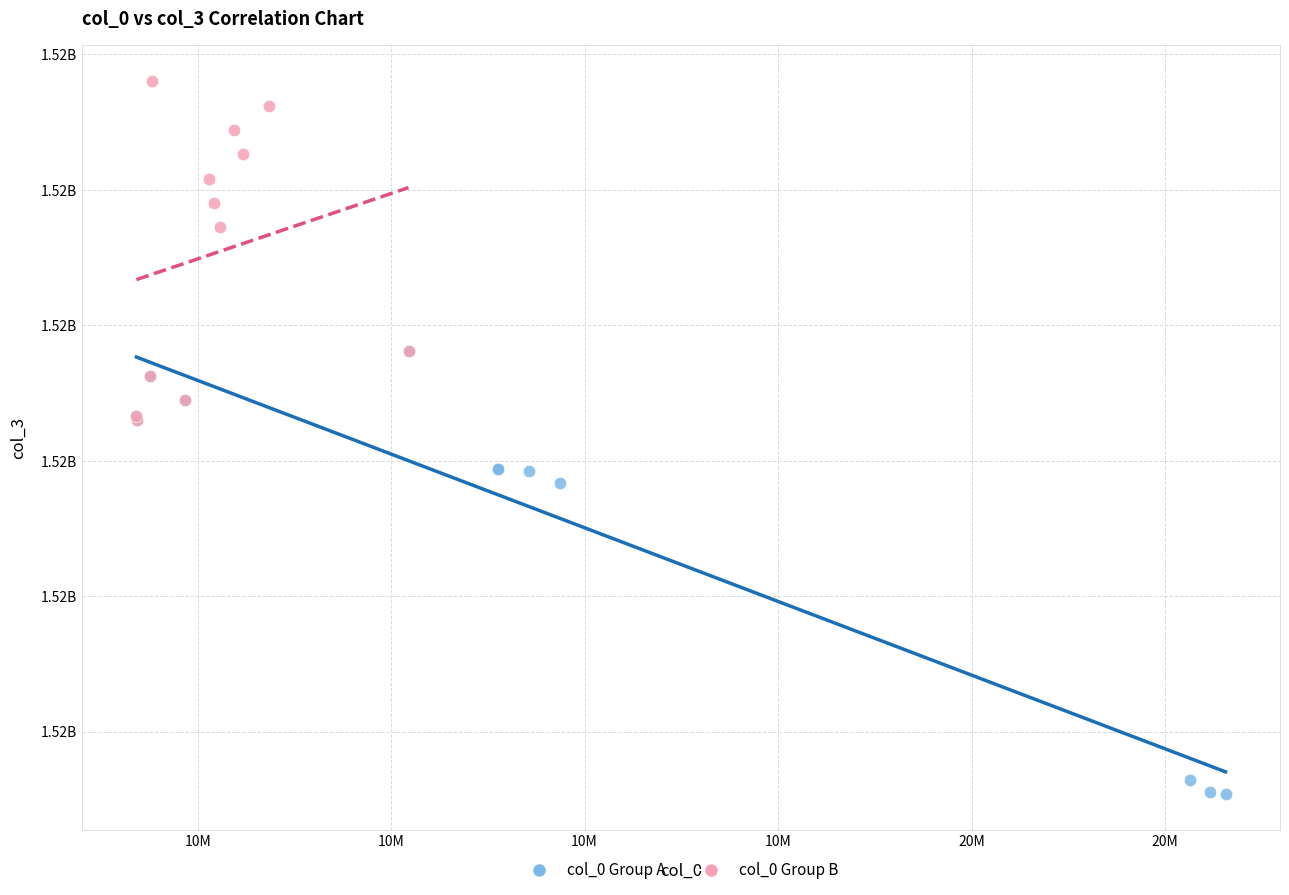

What are all the series names shown in the legend?

col_0 Group A, col_0 Group B